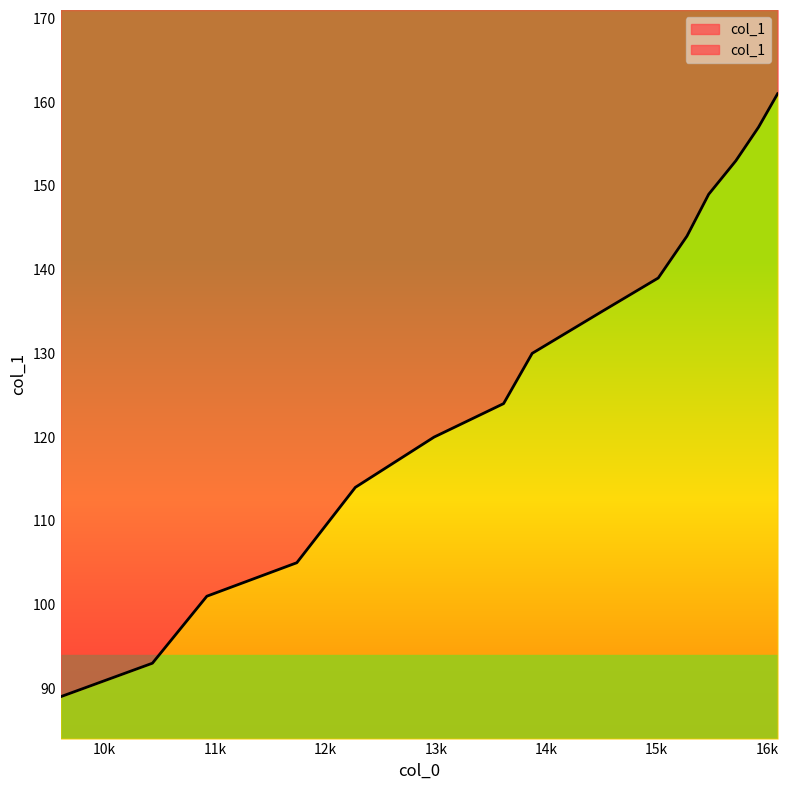

What is the sum of all values?

1914